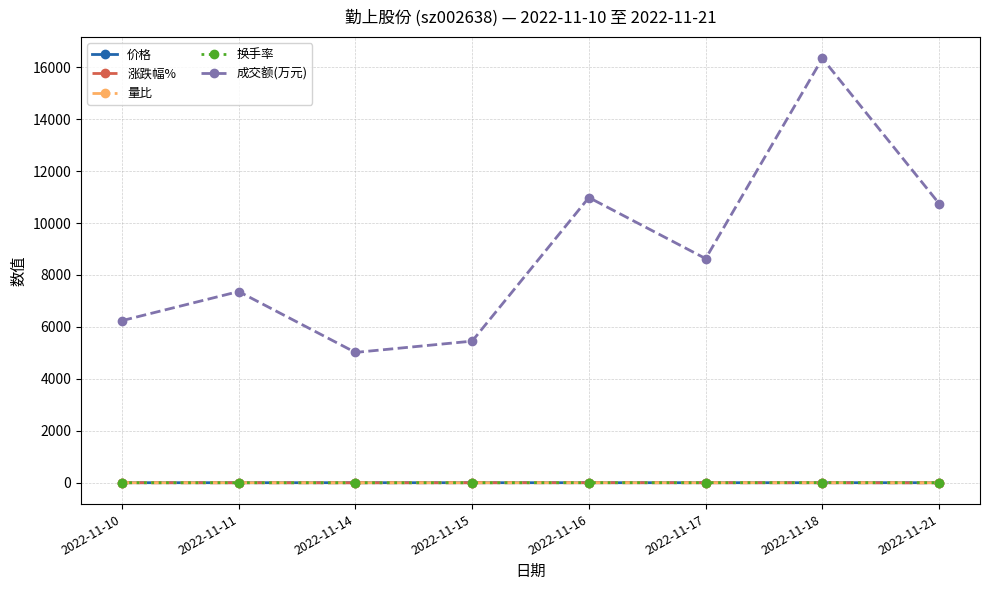

True or false: 换手率 and 量比 cross at least once.

False